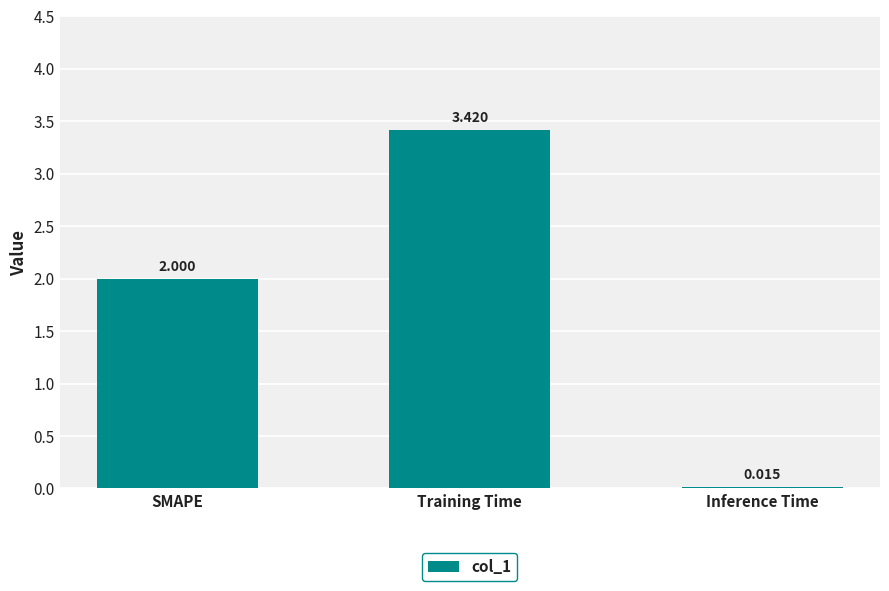

Count the number of data series in this chart.

1